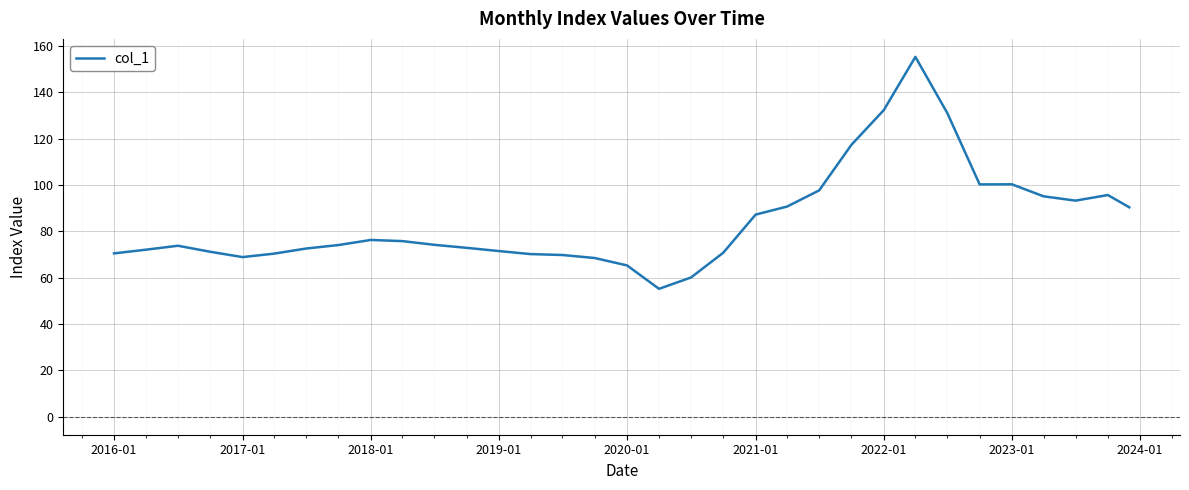

Does the chart have visible grid lines?

Yes